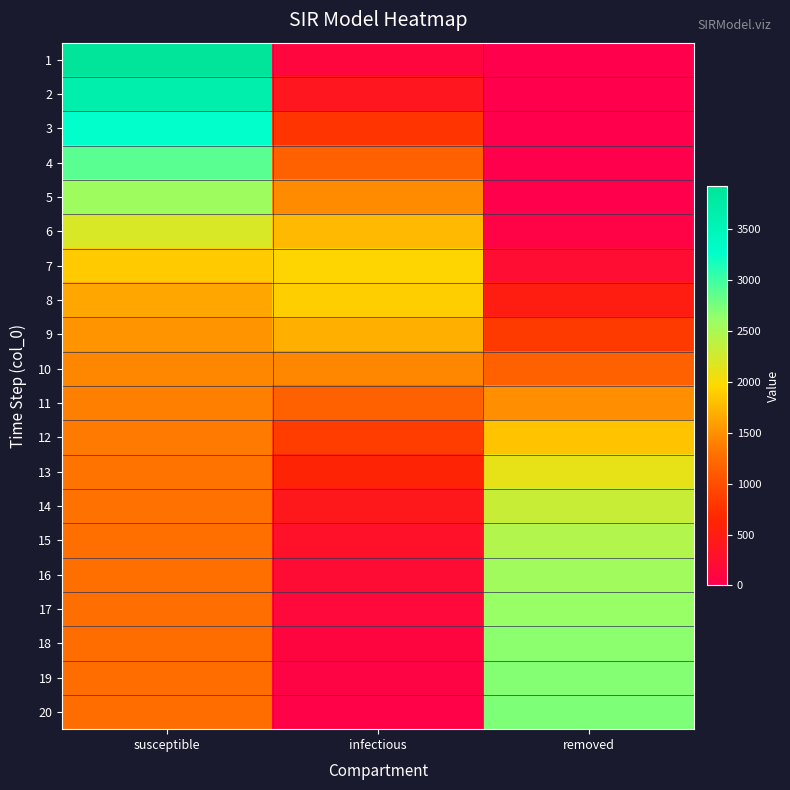

Which series has the widest spread of values?

1